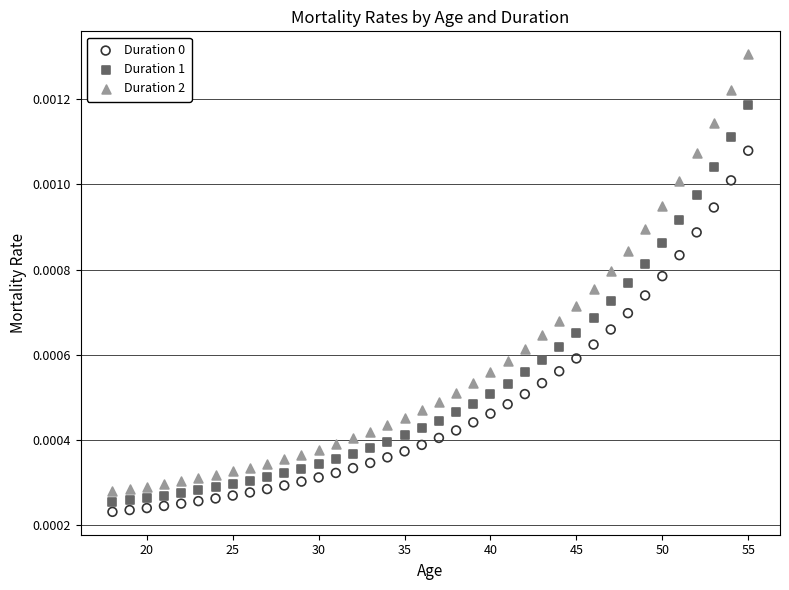

Across all data points, what is the range of X values (max minus min)?

37.0